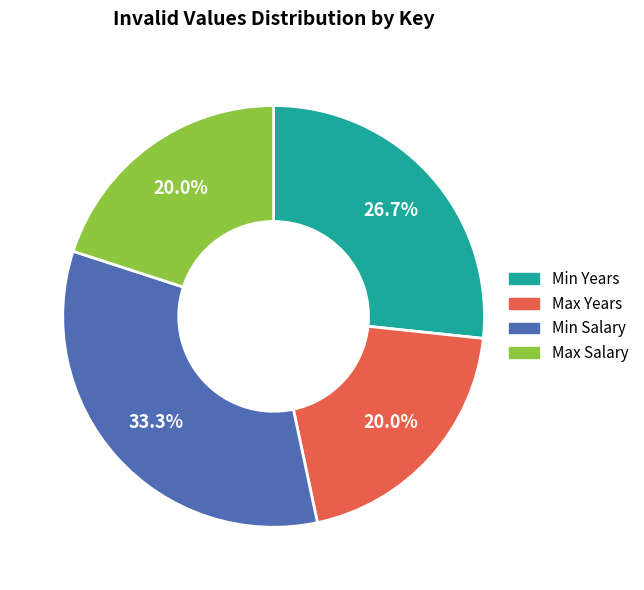

To the nearest percent, what is the difference between the largest and smallest slice percentages?

13%